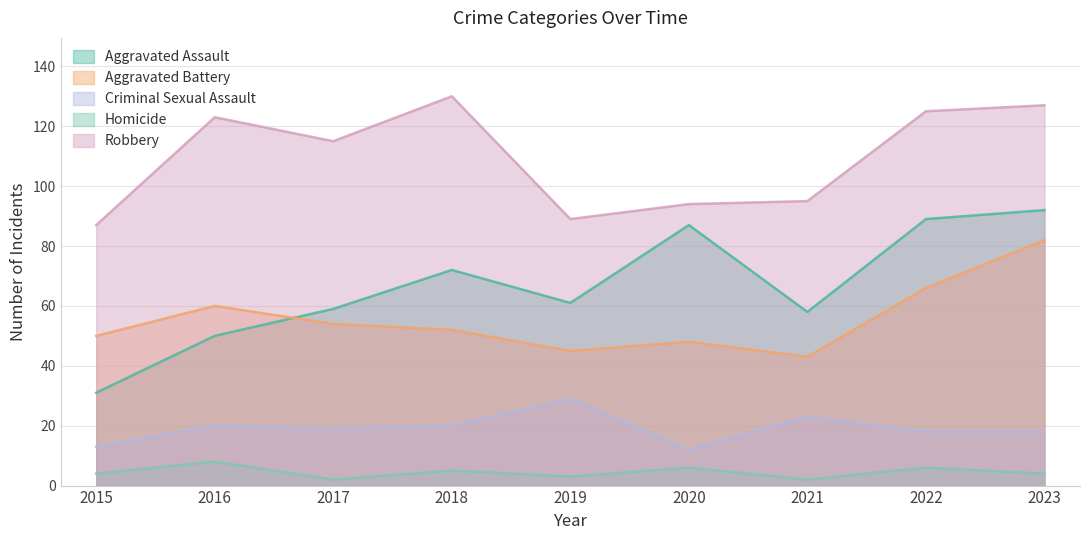

List the series in order of their peak value, highest first.

Robbery, Aggravated Assault, Aggravated Battery, Criminal Sexual Assault, Homicide